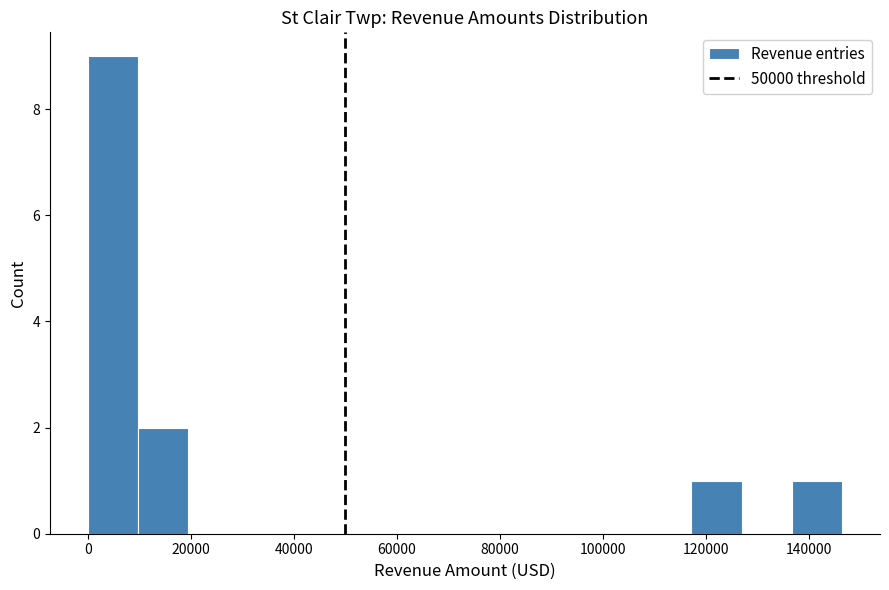

How tall is the bar that spans 0 to 10000 on the x-axis? Neither the bar edges nor the heights are printed on the chart, so give them approximately, as read against the axes.

9